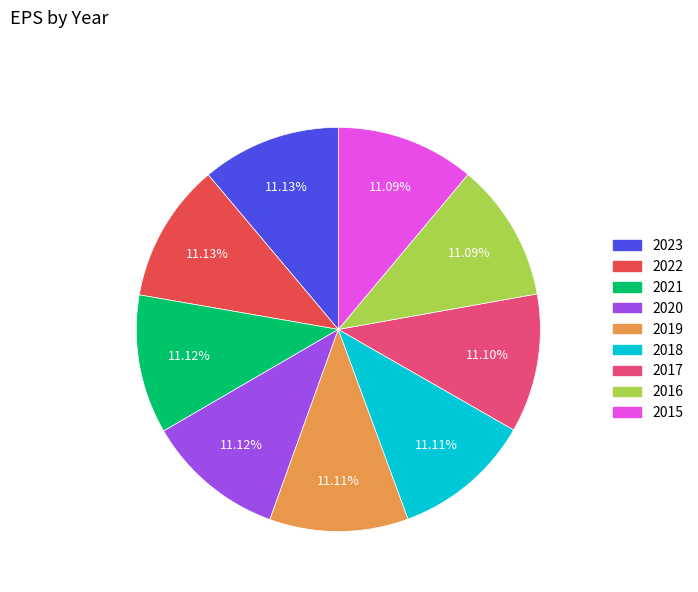

Is there a majority slice in this chart?

No